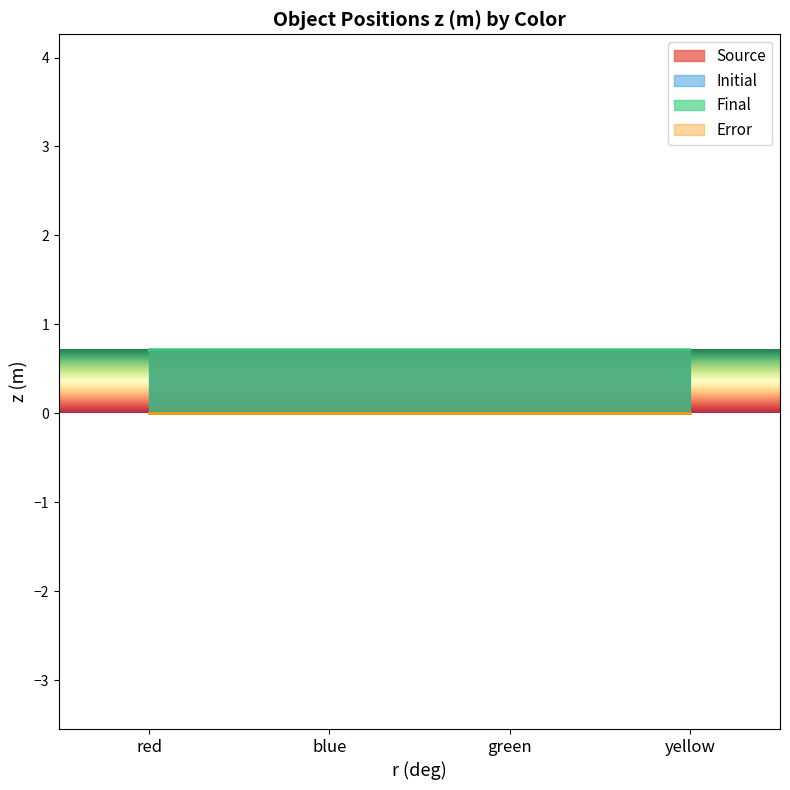

What are all the series names shown in the legend?

Source, Initial, Final, Error